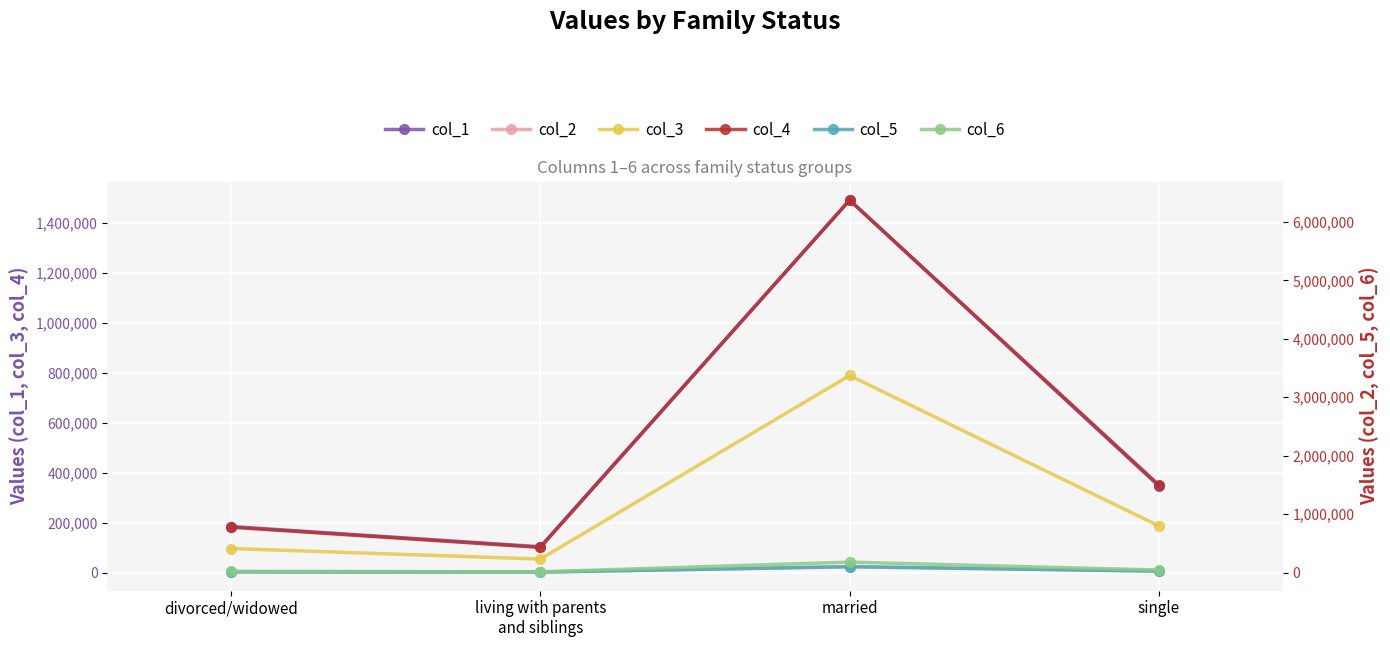

The col_1 series shows 184062 at divorced/widowed. True or false?

True